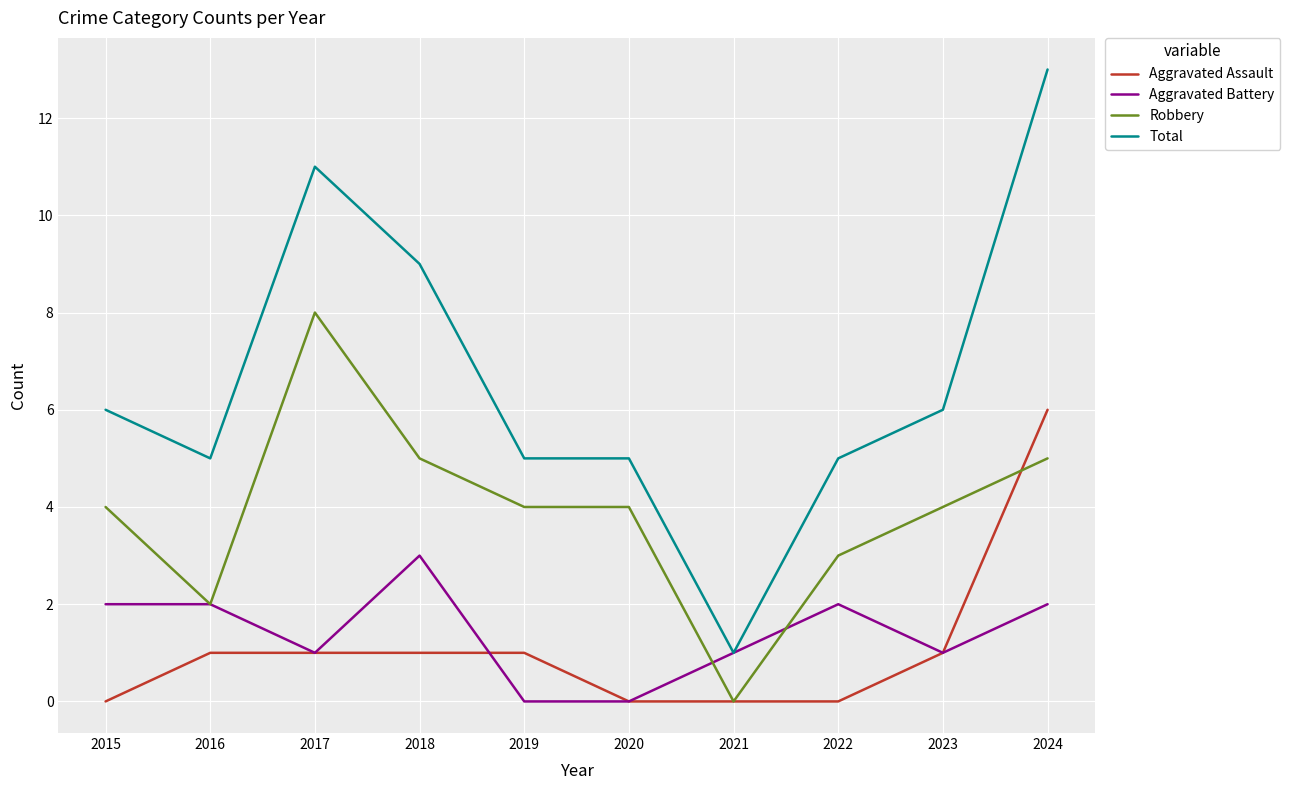

True or false: Total and Robbery intersect in this chart.

False